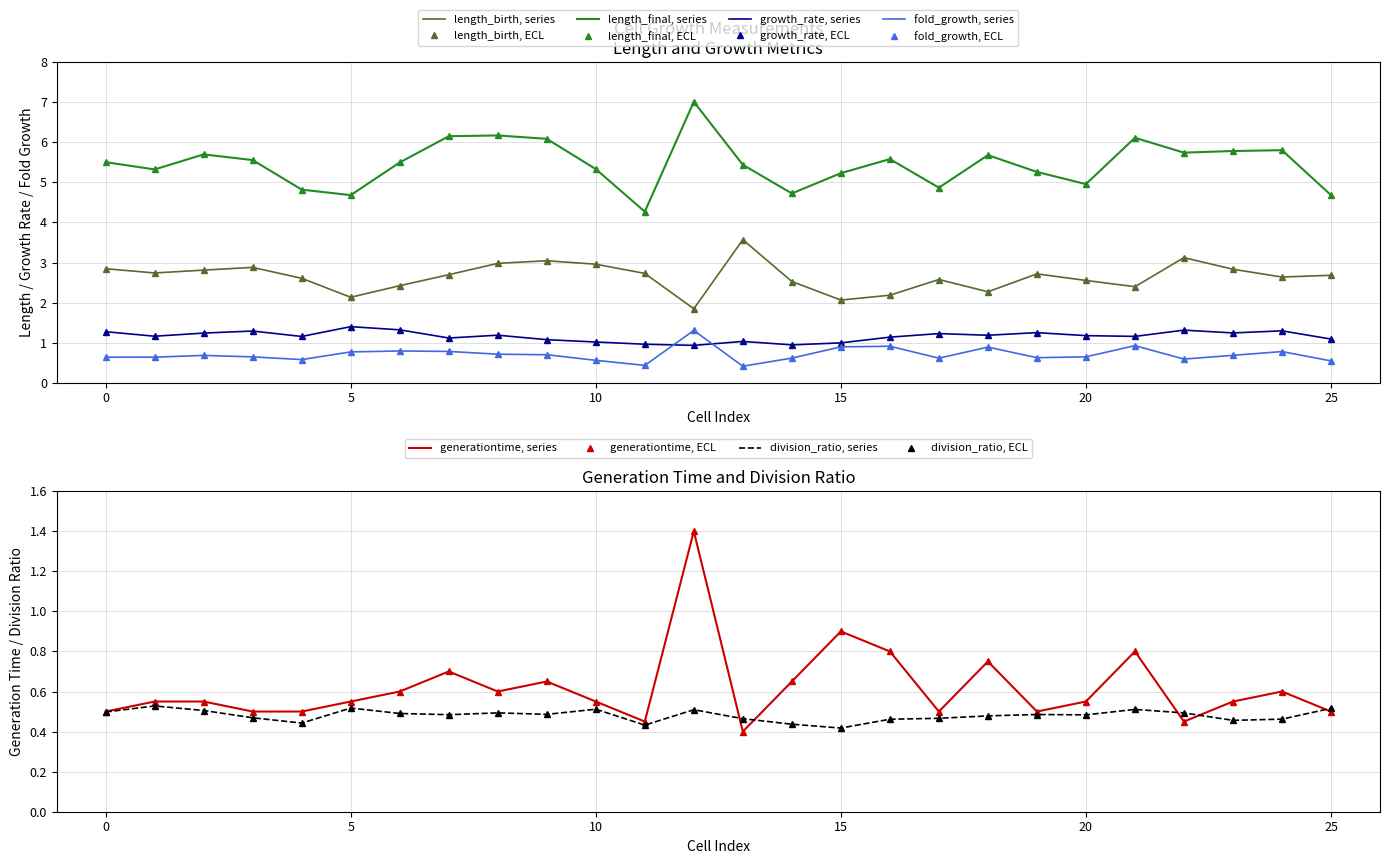

The division_ratio series shows 0.7 at 16. True or false?

False